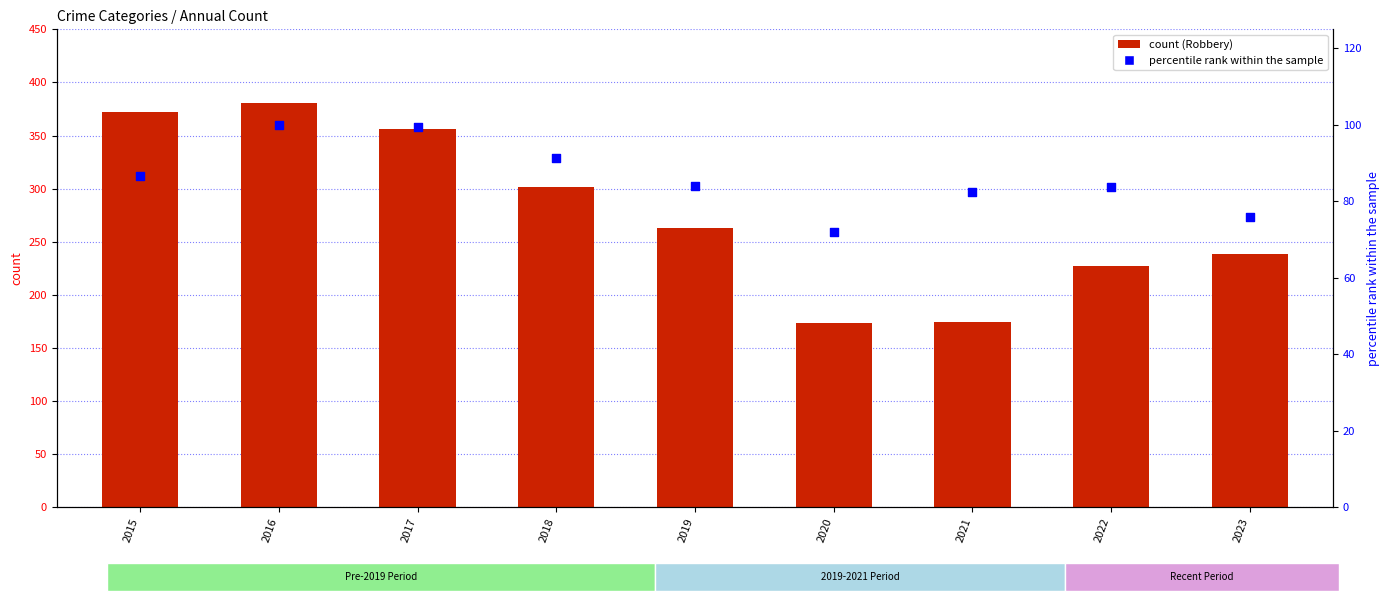

What is the total value across all series at 2017?

455.5